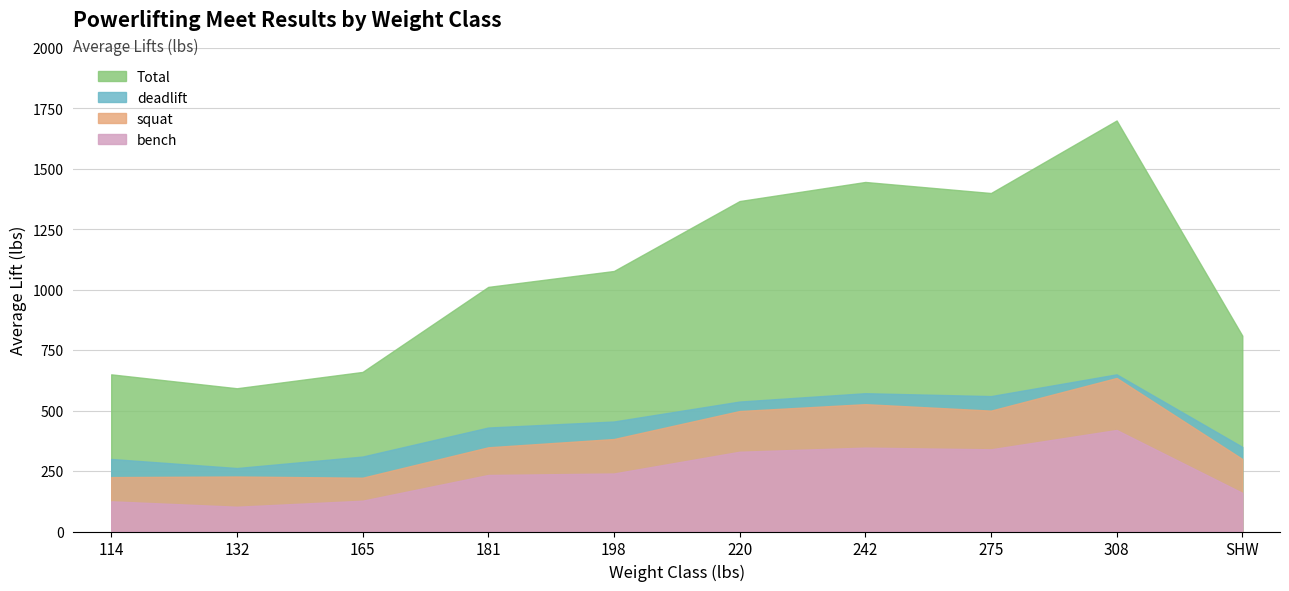

How many values in the bench series exceed 240?

4